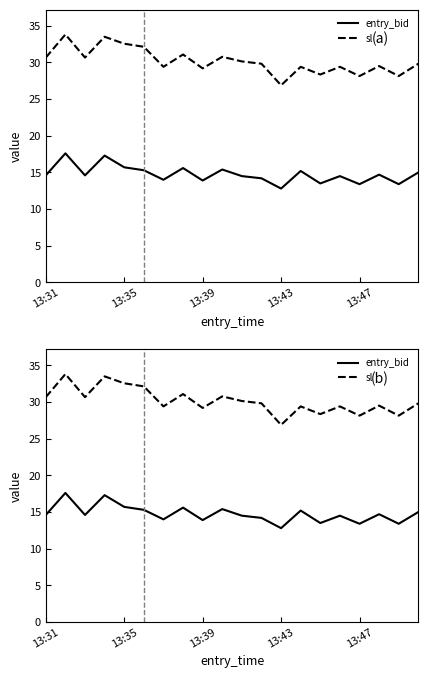

What is the greatest value displayed?

33.8